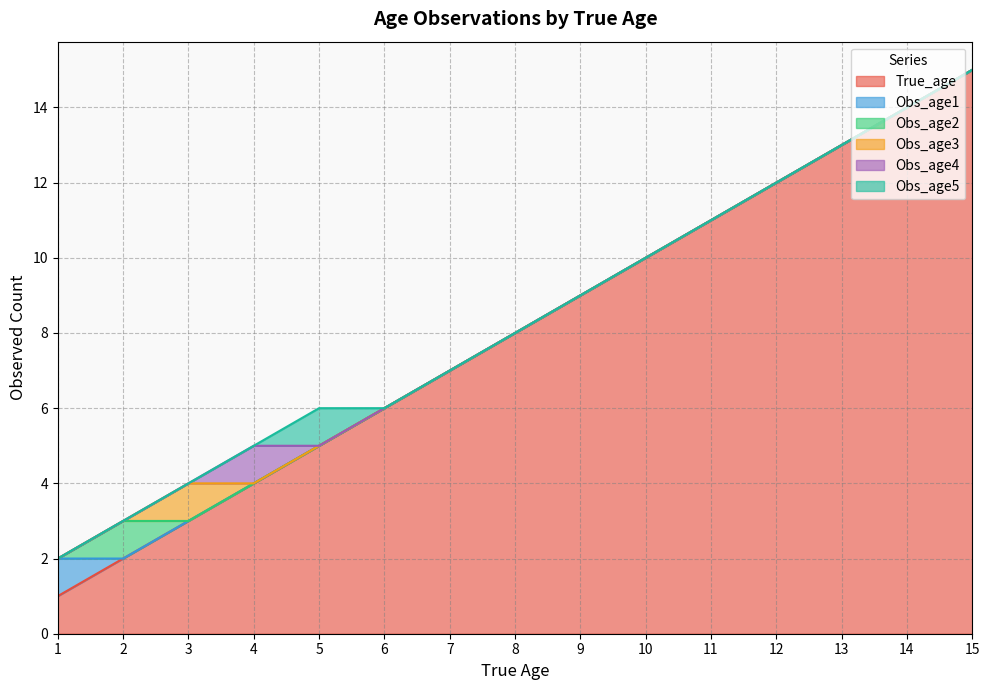

Is it true that Obs_age5 equals -1 at 7?

False